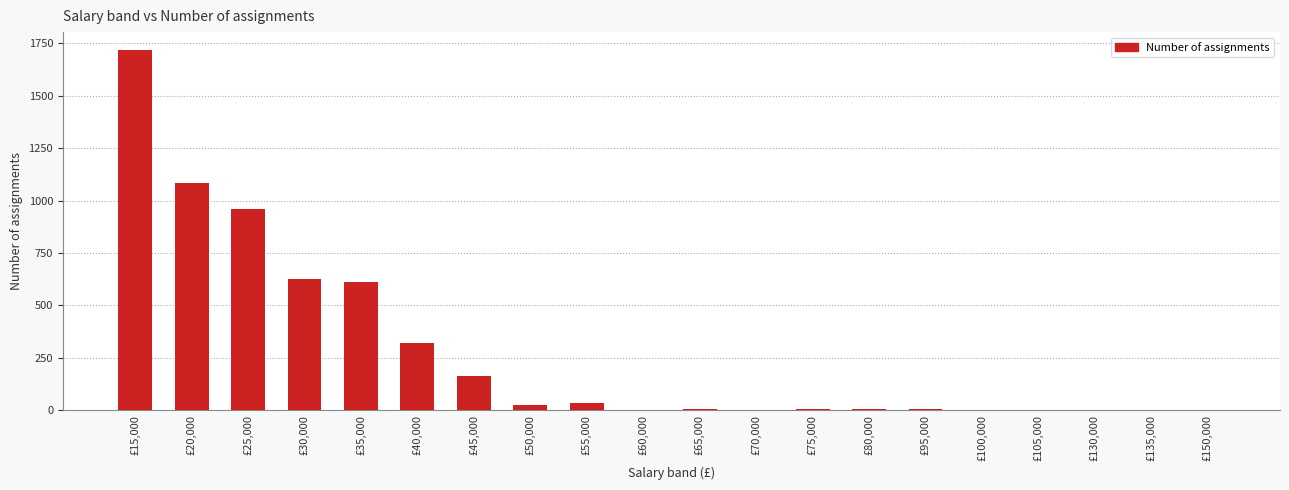

What is the change in value from £25,000 to £45,000?

-797